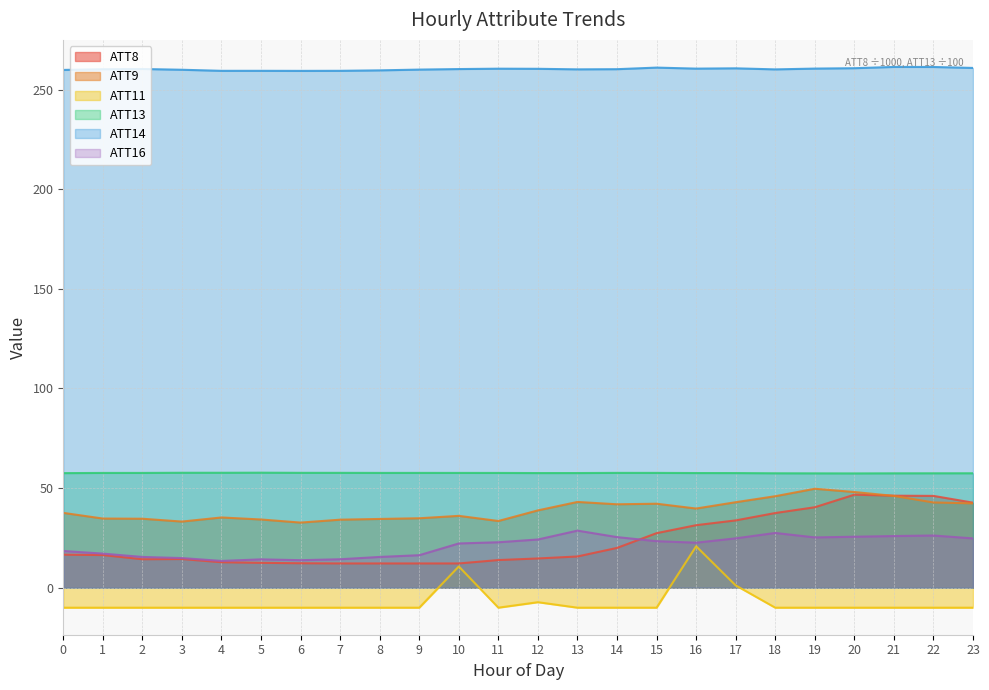

What is the value of the ATT16 point at the 14th from the left?

28.7